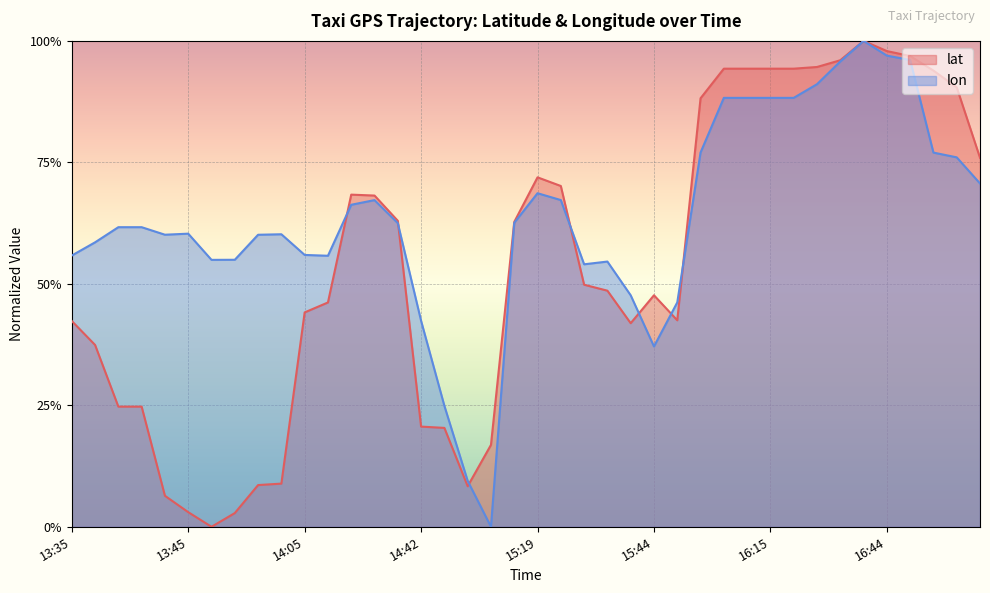

In lon, how many points are higher than both neighbors (excluding endpoints)?

6